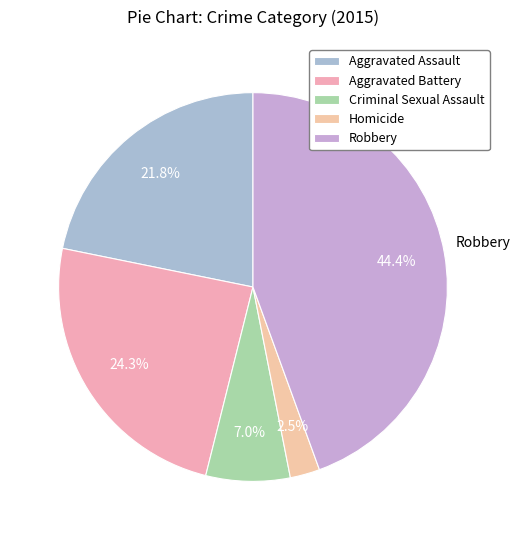

The Aggravated Battery slice represents 35% of the pie. True or false?

False